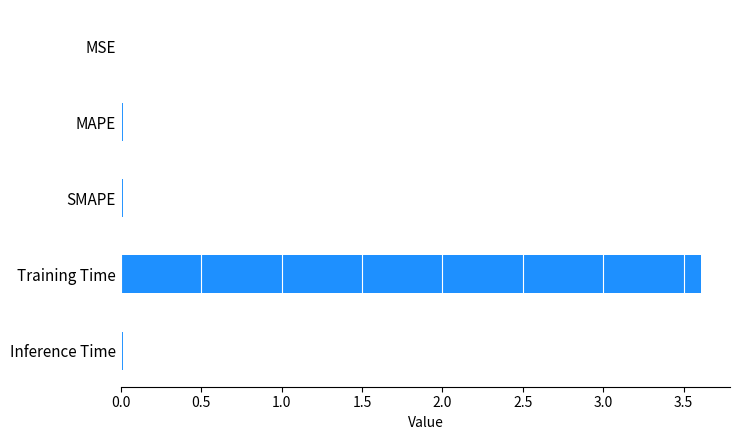

Are the bars grouped side by side (vs. stacked)?

No